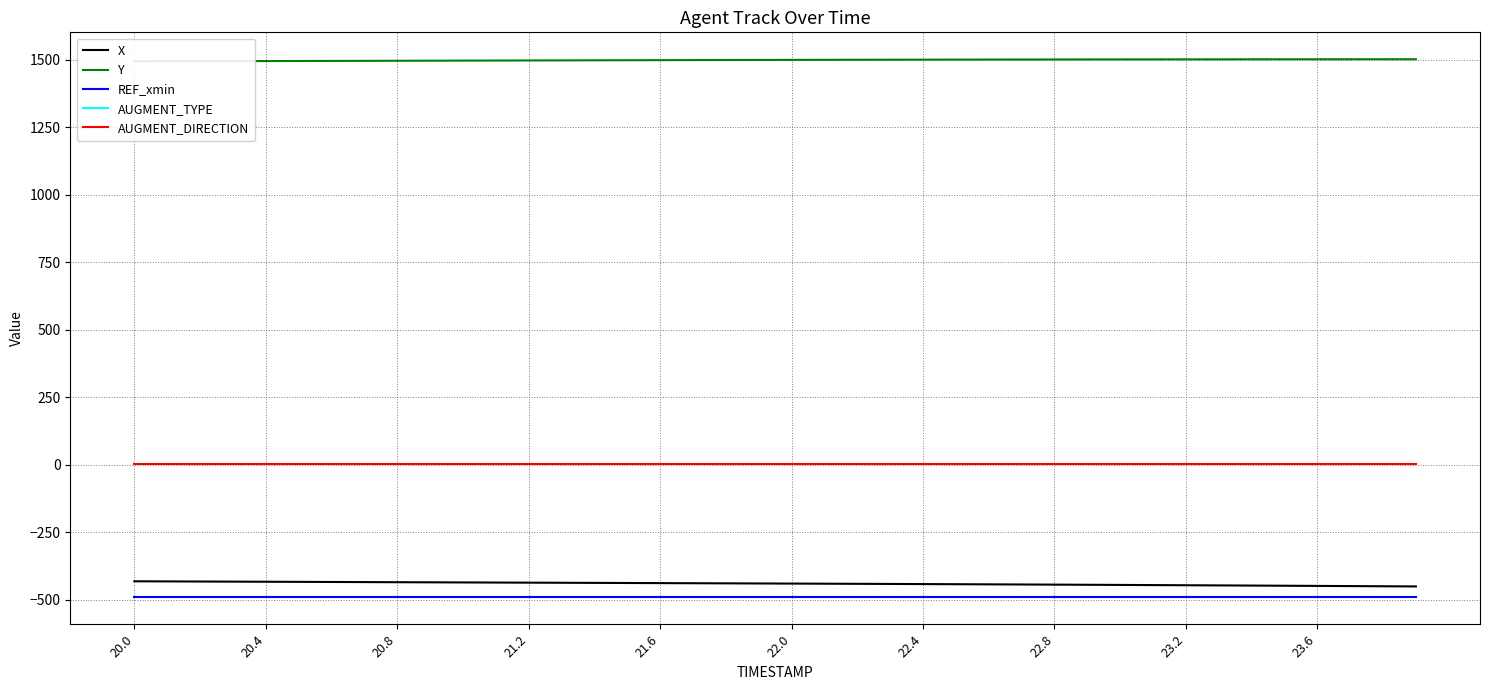

What is the value of the Y point at the 18th from the left?

1498.6